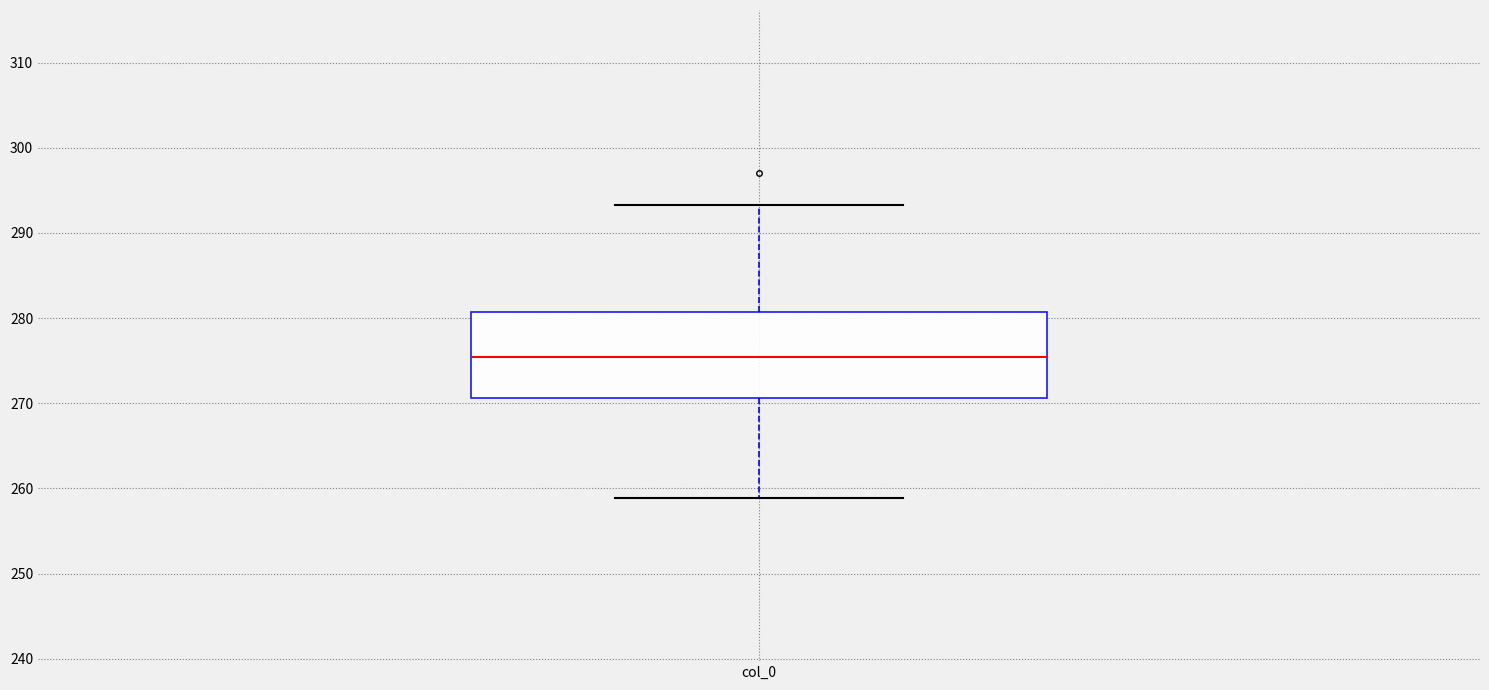

Where is the lower edge of the box for col_0 on the y-axis? The values are not printed on the chart, so give them approximately, as read against the axis.

271